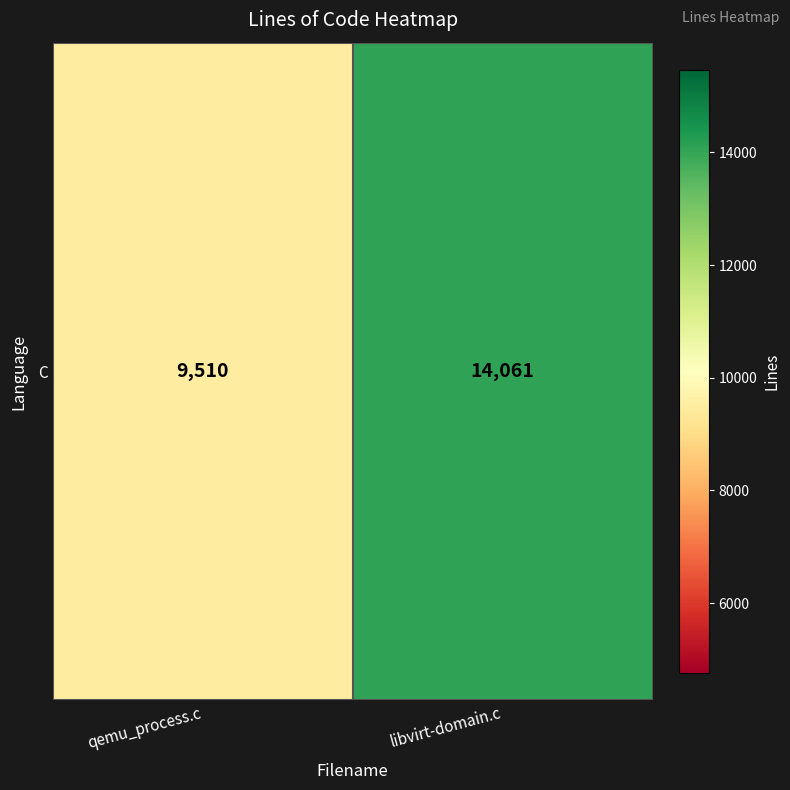

The value at libvirt-domain.c is 20739. True or false?

False